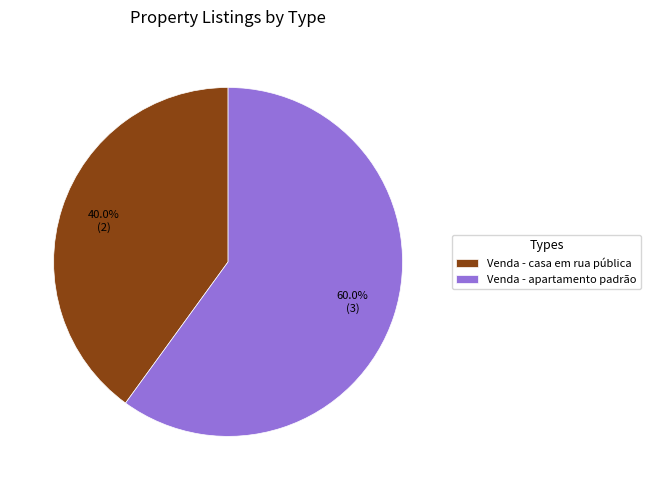

What portion of the pie excludes Venda - casa em rua pública?

60.0%